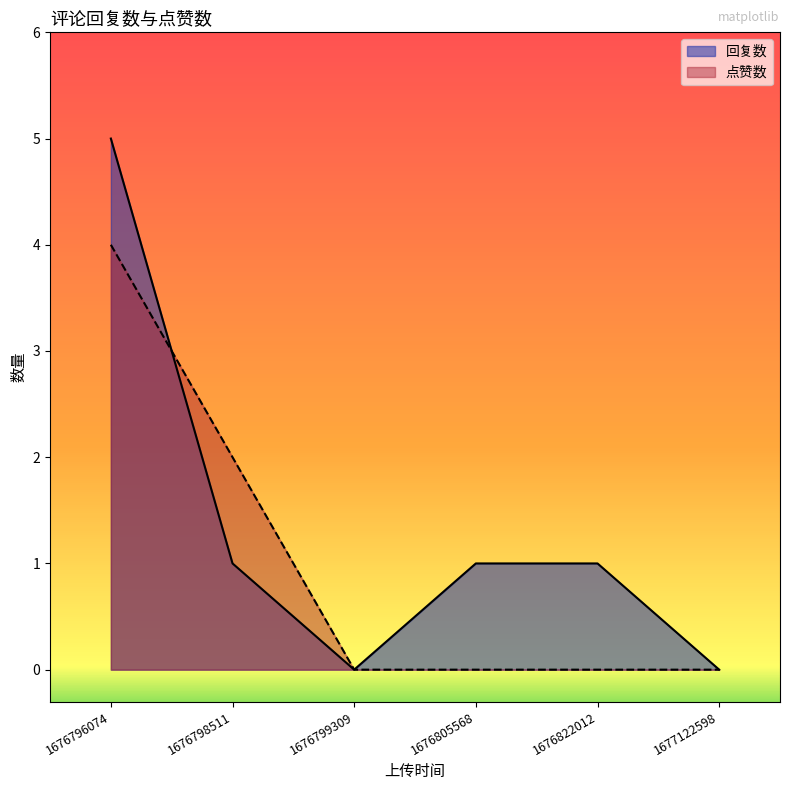

What is the average value of the 回复数 series?

1